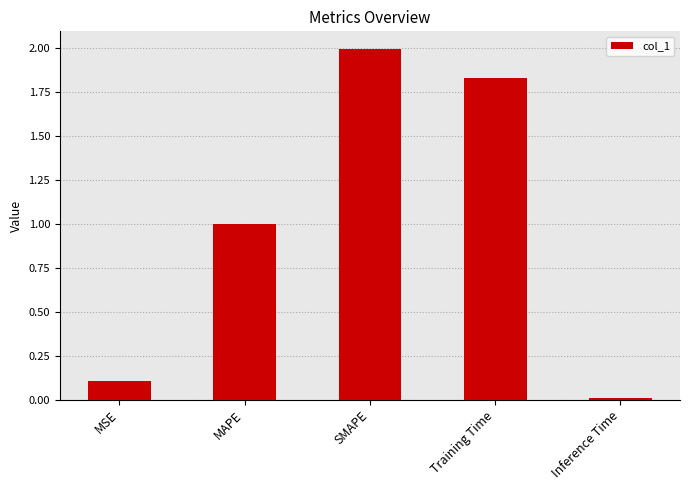

What is the greatest value displayed?

2.0